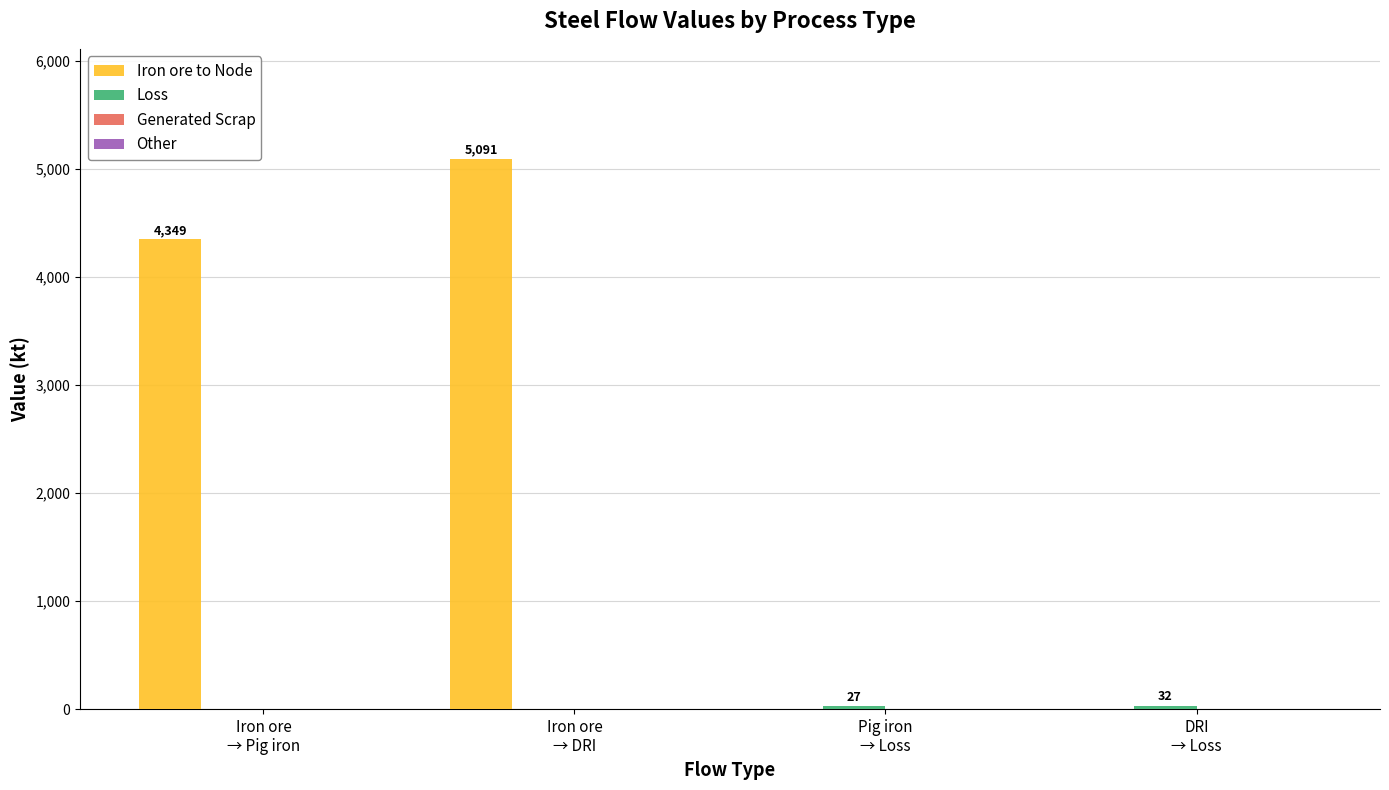

What is the maximum value shown in the chart?

5091.2